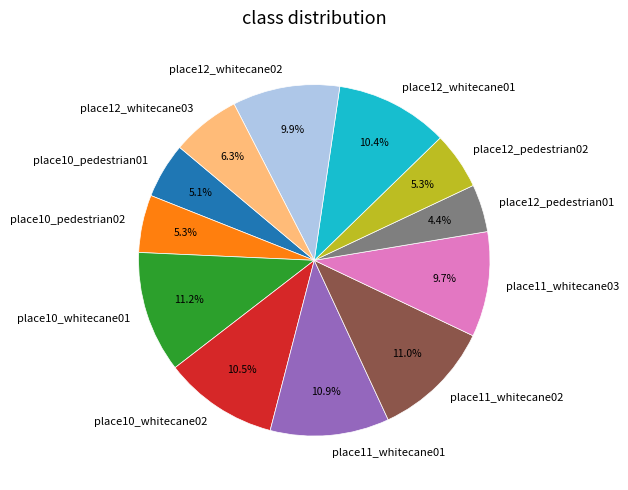

Which has a higher value, place12_pedestrian02 or place12_whitecane03?

place12_whitecane03